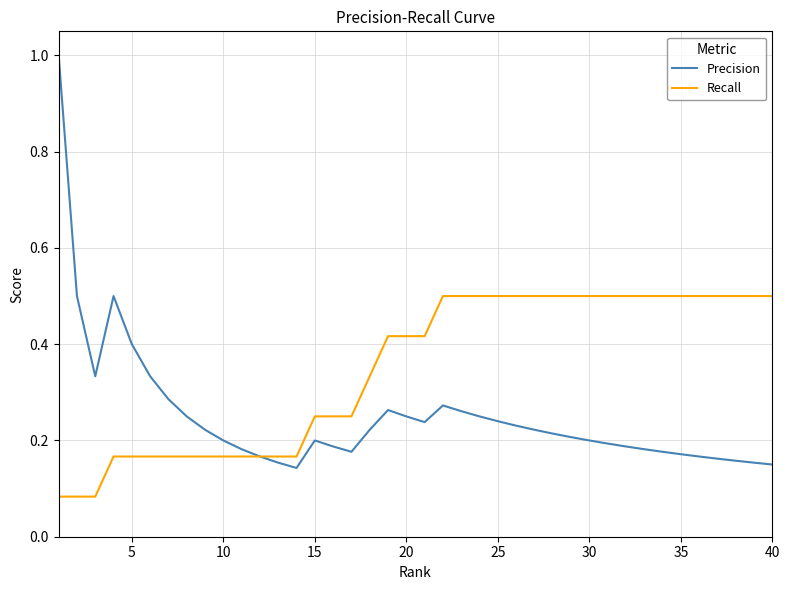

Which series has the largest total across all categories?

Recall